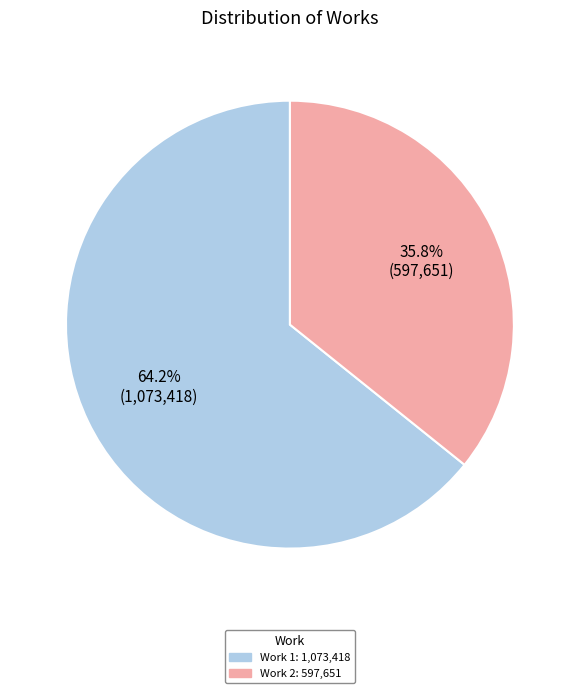

Does any single category account for the majority?

Yes